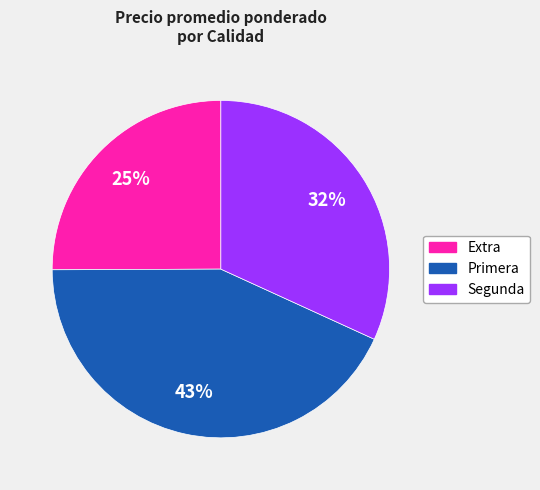

Combined, do Extra and Segunda account for over 50%?

Yes